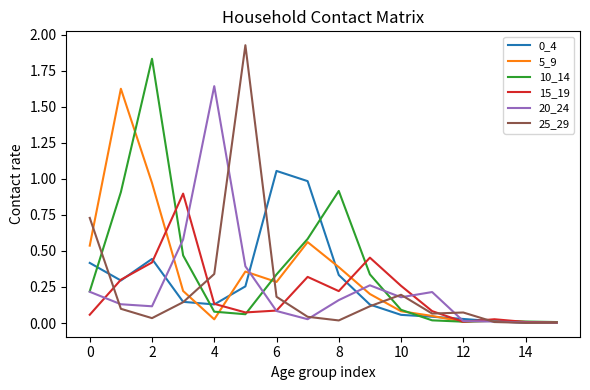

Which series has the widest spread of values?

25_29